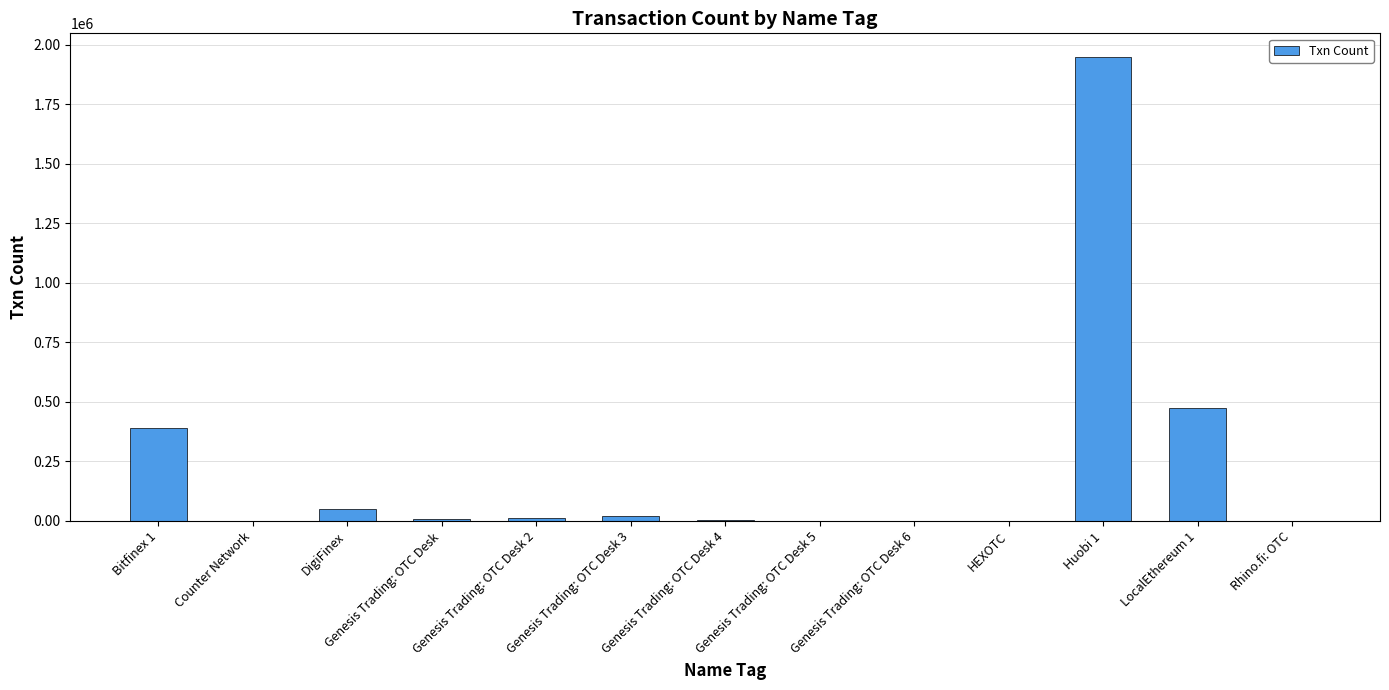

What is the change in value from DigiFinex to Rhino.fi: OTC?

-51092